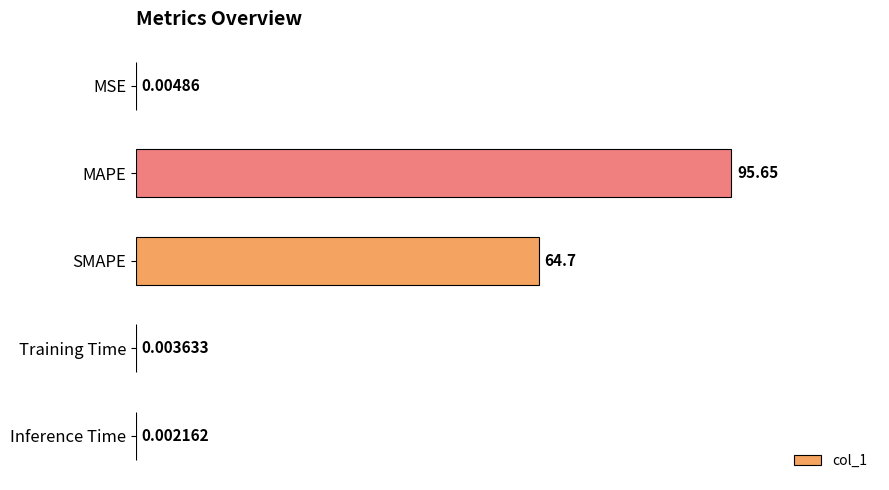

Which category has the highest value across all series?

MAPE